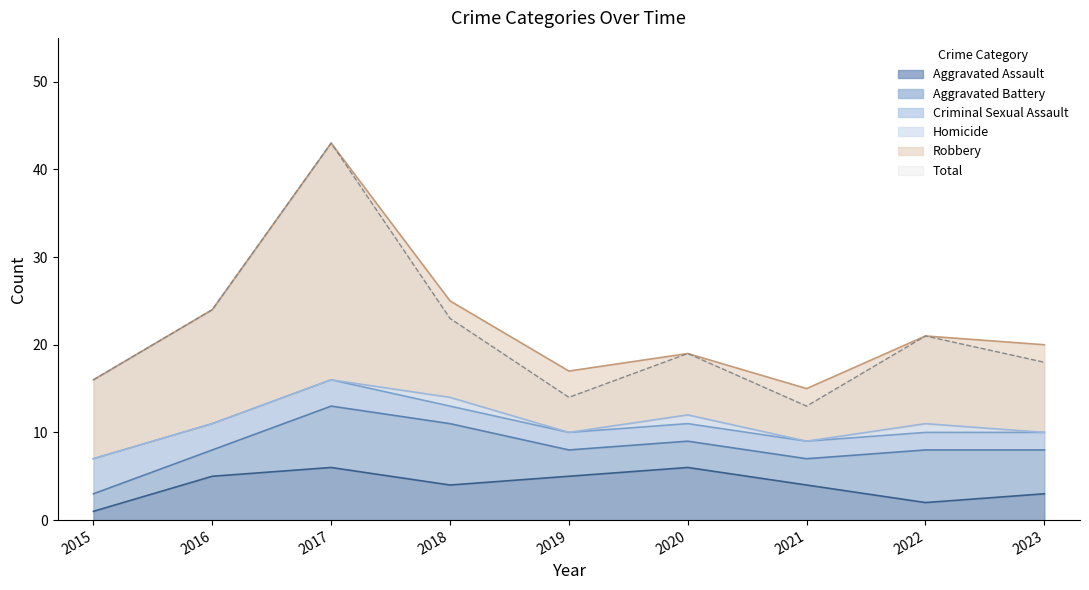

How many data points does each series have?

9